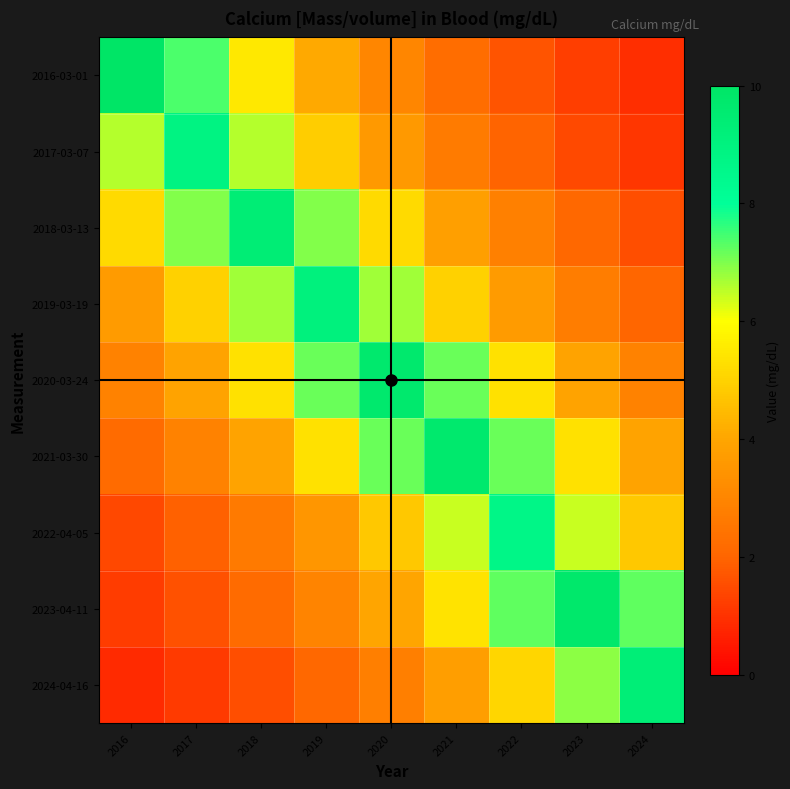

Which series has the largest range (max minus min)?

2016-03-01